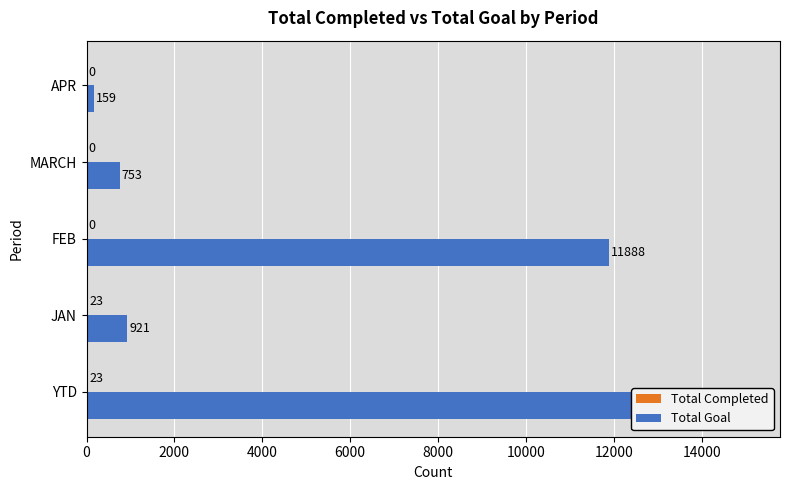

How many data points in Total Goal are less than 921?

2